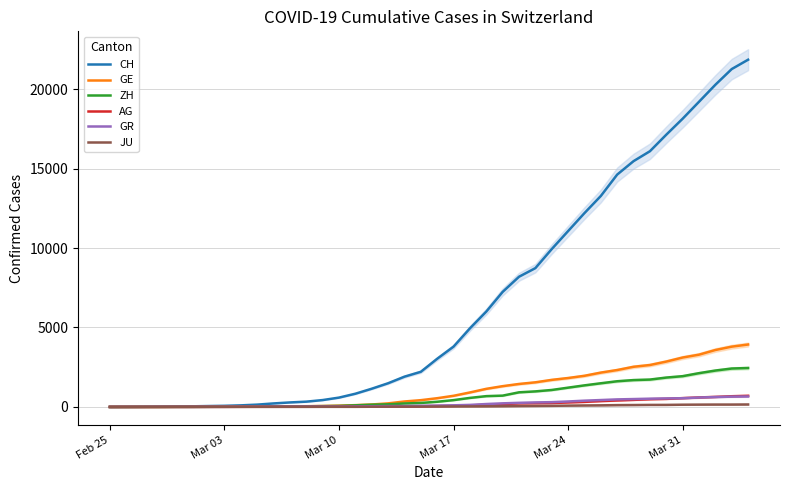

Rank the series at Mar 31 from lowest to highest value.

JU, GR, AG, ZH, GE, CH